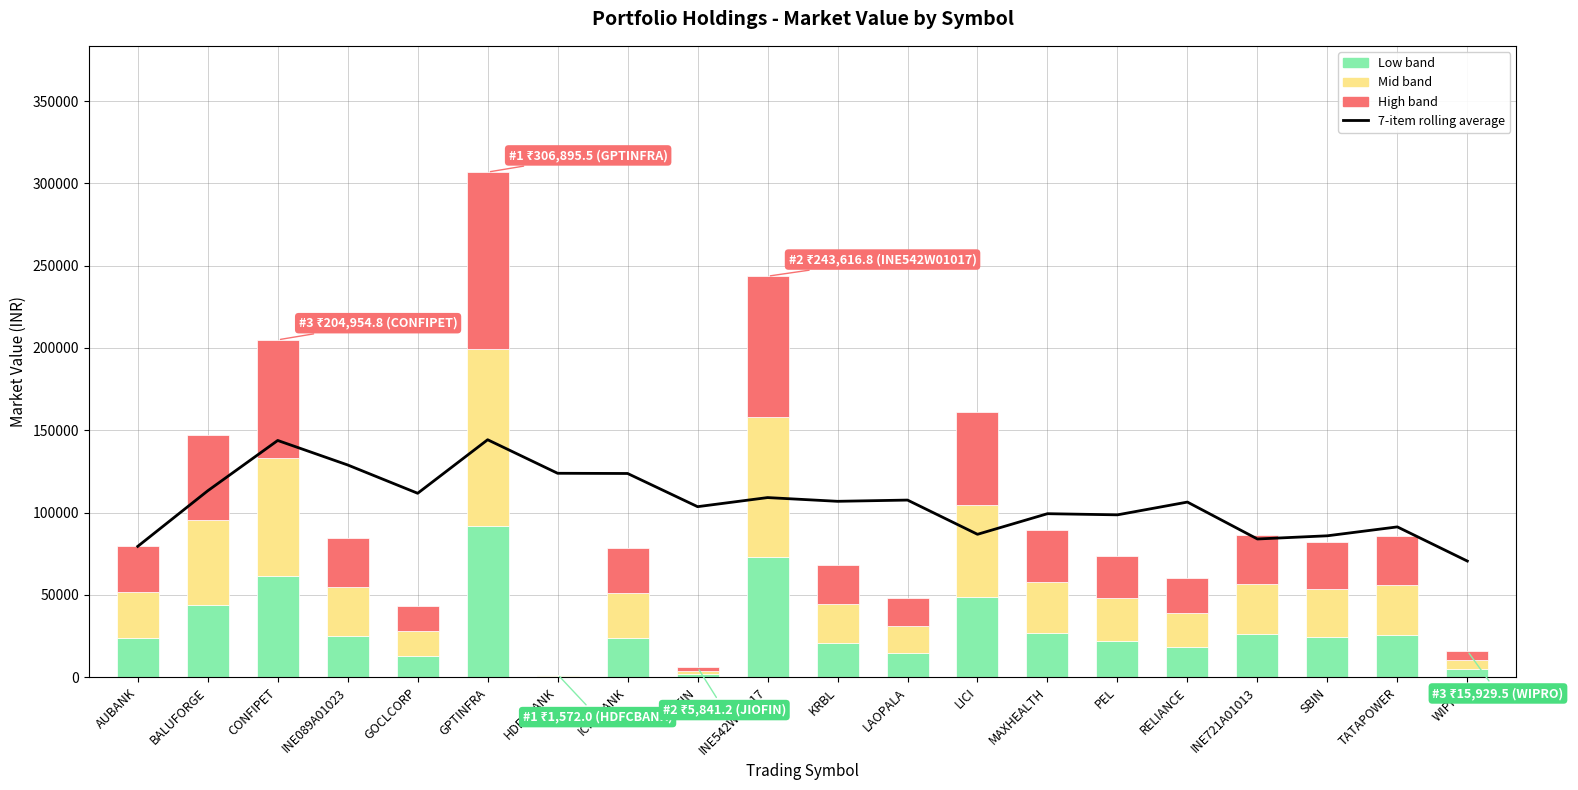

Which series has the largest range (max minus min)?

High band